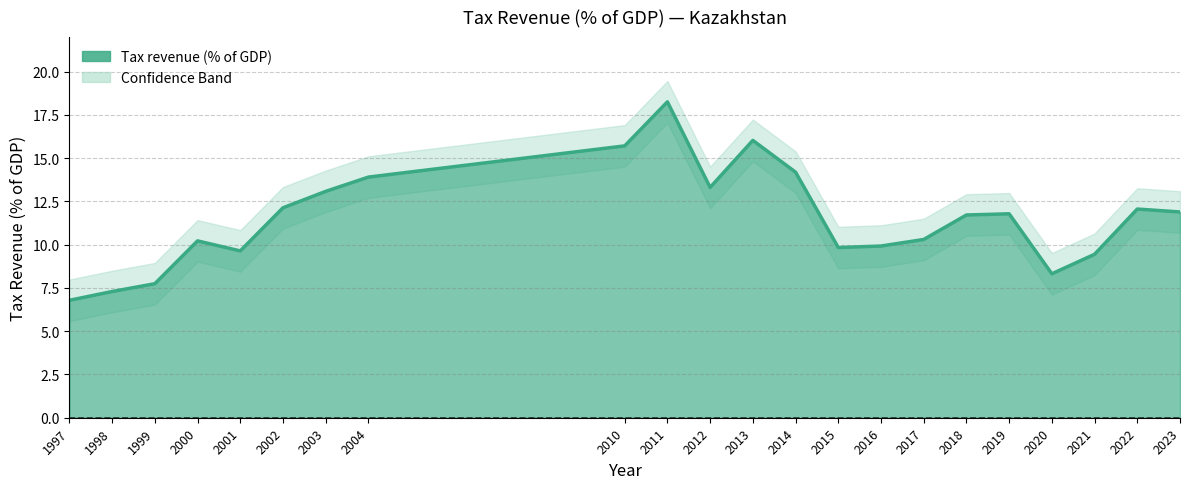

Rank the categories by value from highest to lowest.

2011, 2013, 2010, 2014, 2004, 2012, 2003, 2002, 2022, 2023, 2019, 2018, 2017, 2000, 2016, 2015, 2001, 2021, 2020, 1999, 1998, 1997